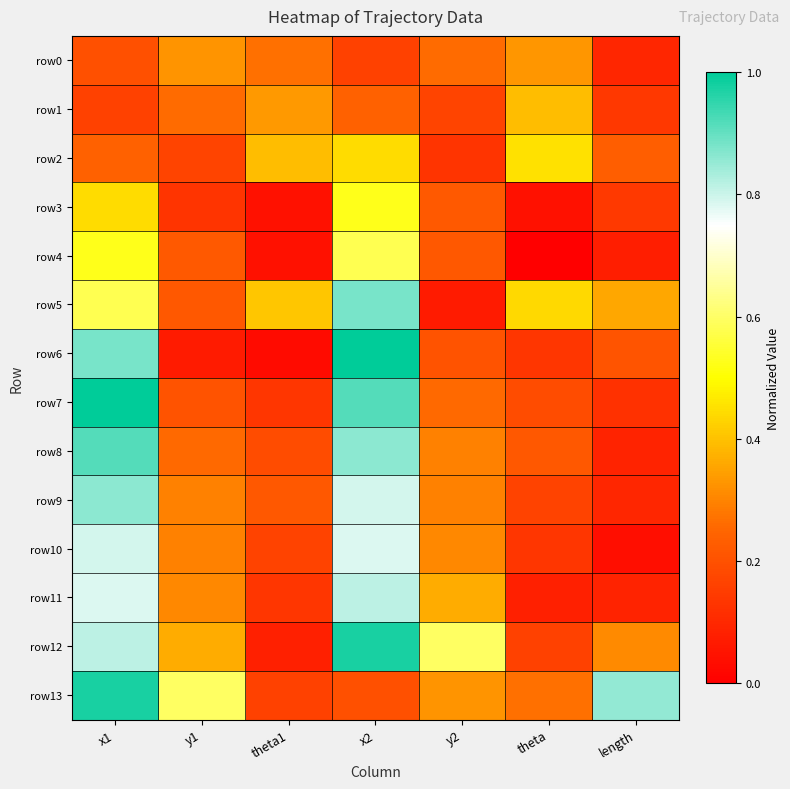

Which has a higher value, y2 or y1?

y1